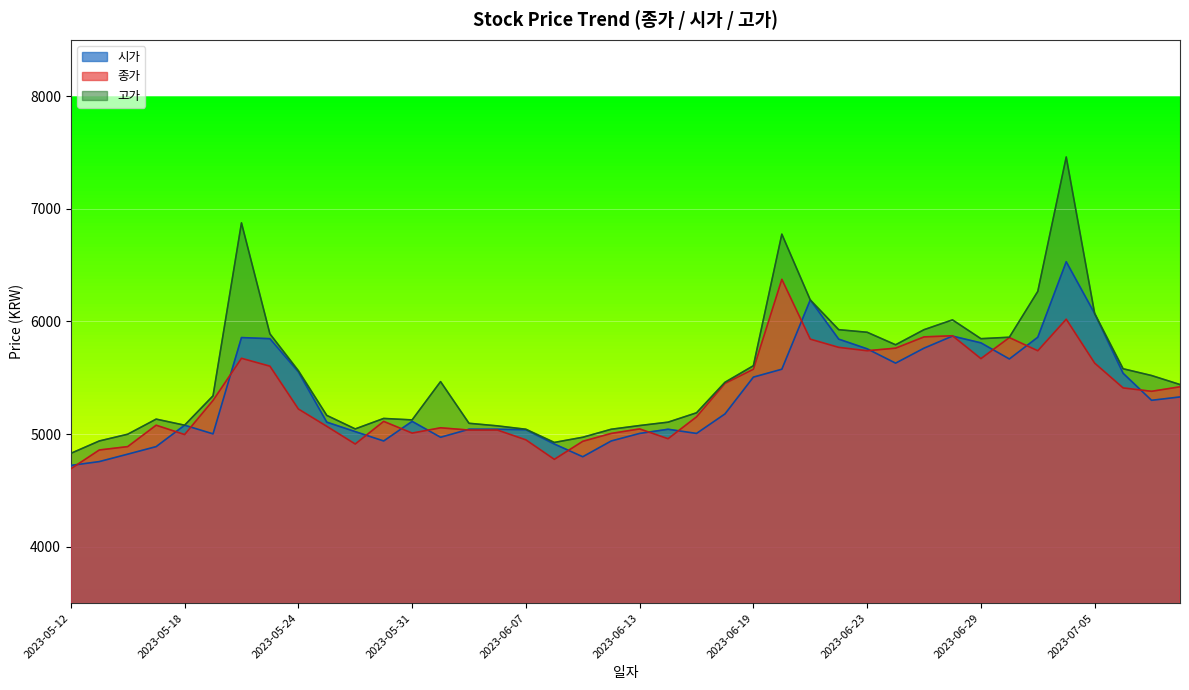

What is the difference between the 시가 values at 2023-05-31 and 2023-05-19?

111